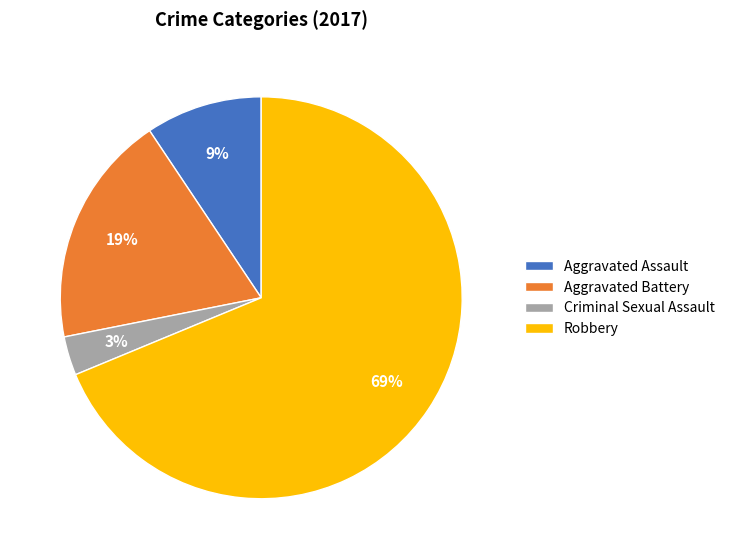

Is it true that Aggravated Assault is 20% of the pie?

False